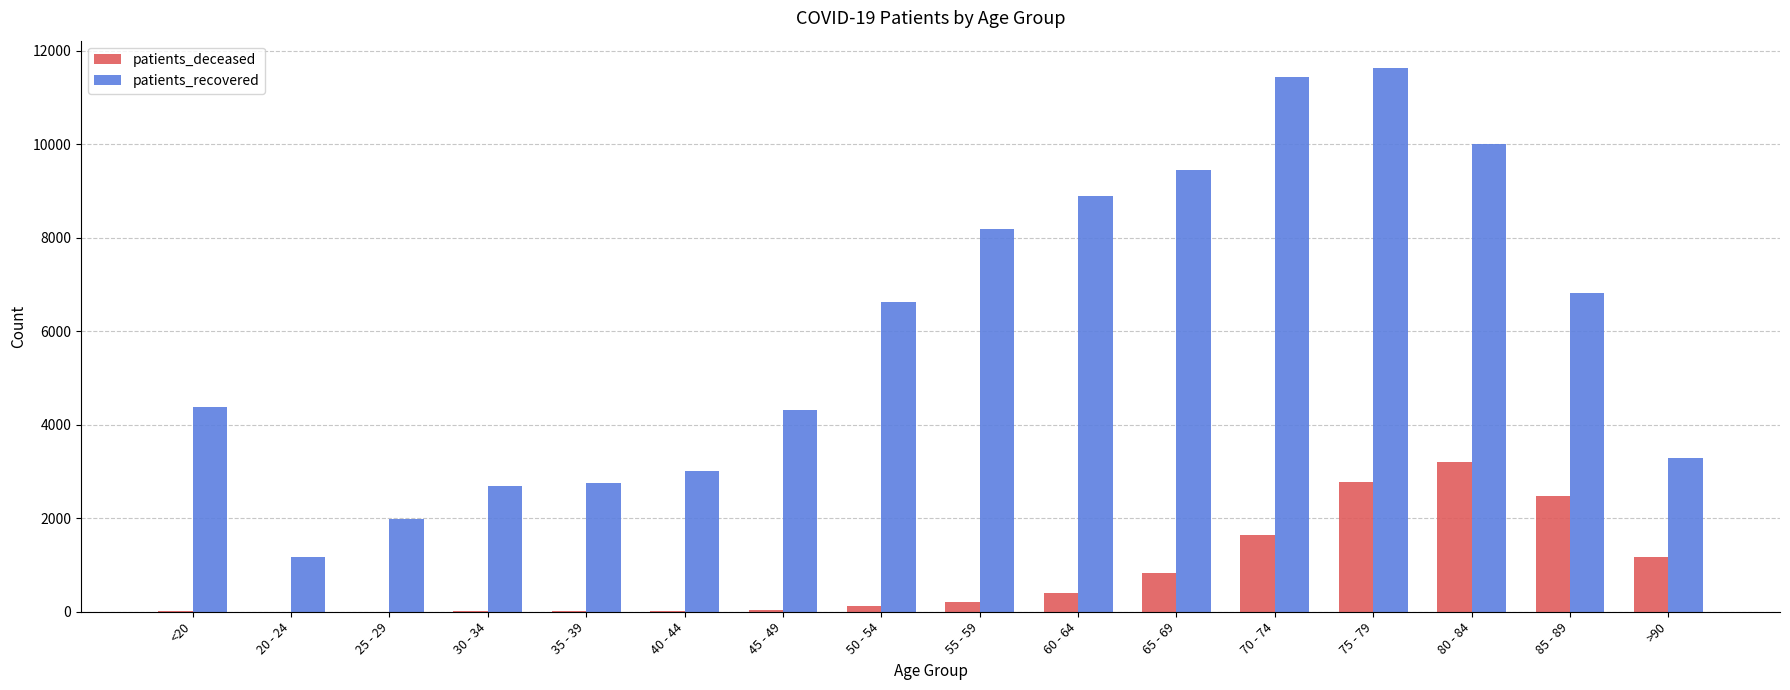

What is the greatest value displayed?

11638